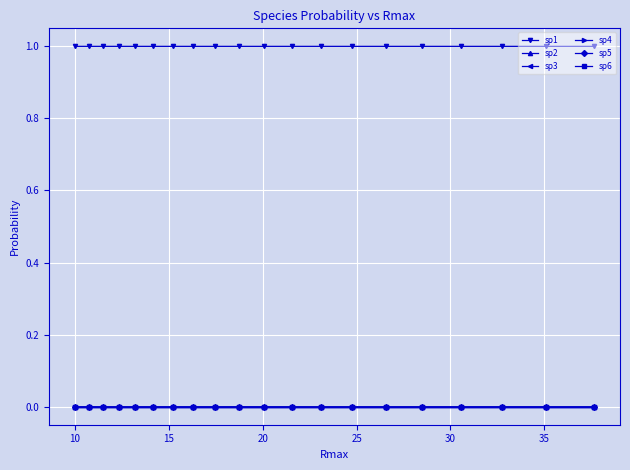

Does the chart have visible grid lines?

Yes